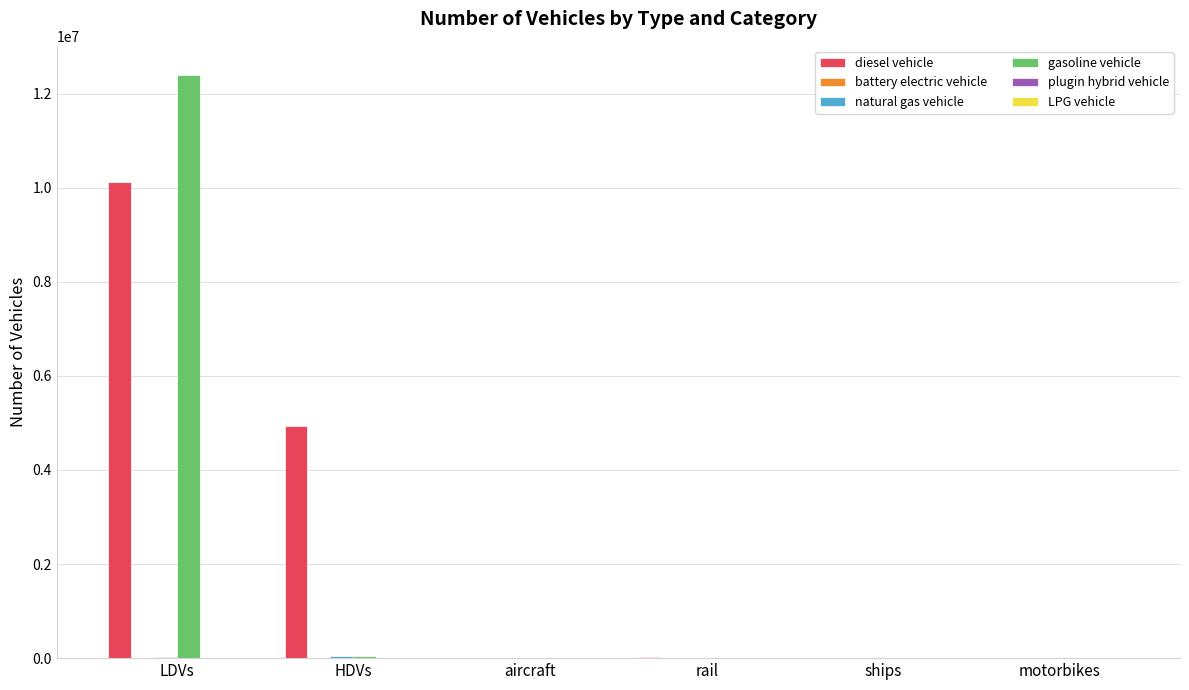

True or false: gasoline vehicle has a value of 8599491.6 at aircraft.

False